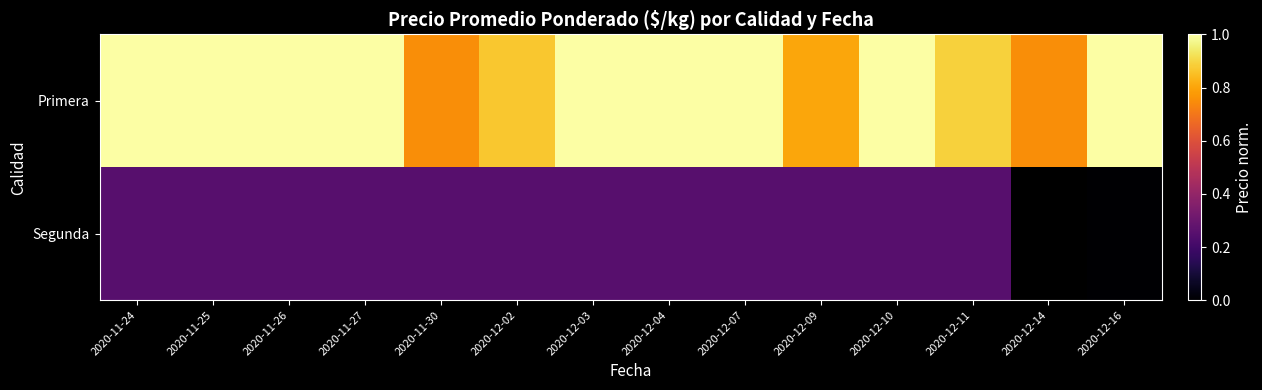

Between 2020-11-26 and 2020-12-09, which is larger?

2020-11-26